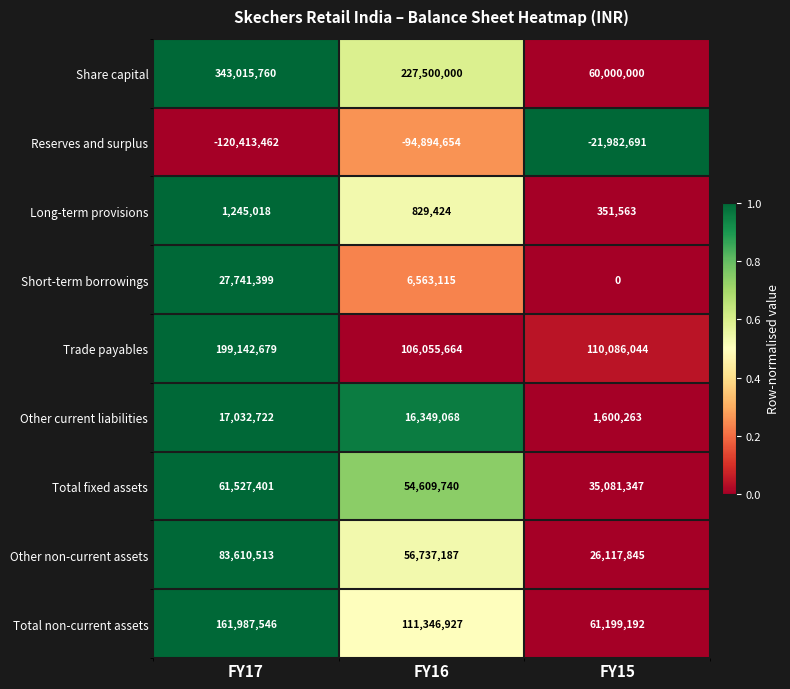

Which series has the widest spread of values?

Share capital